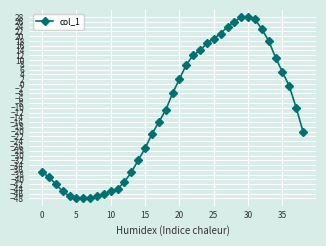

What is the value of the 15th point from the left?

-32